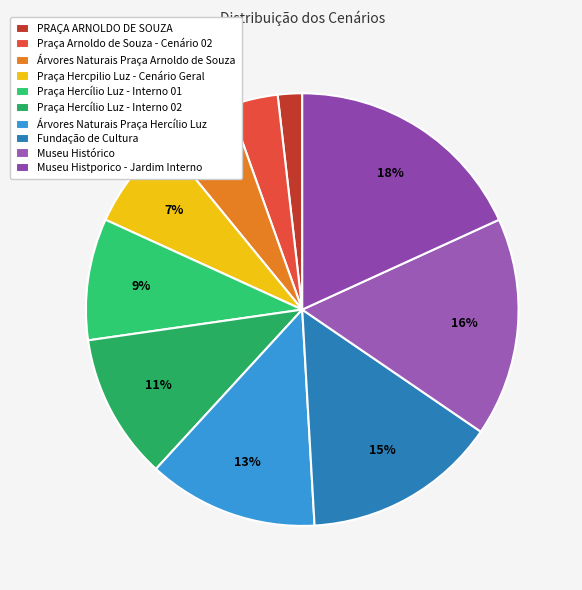

Which slice is the smallest?

PRAÇA ARNOLDO DE SOUZA